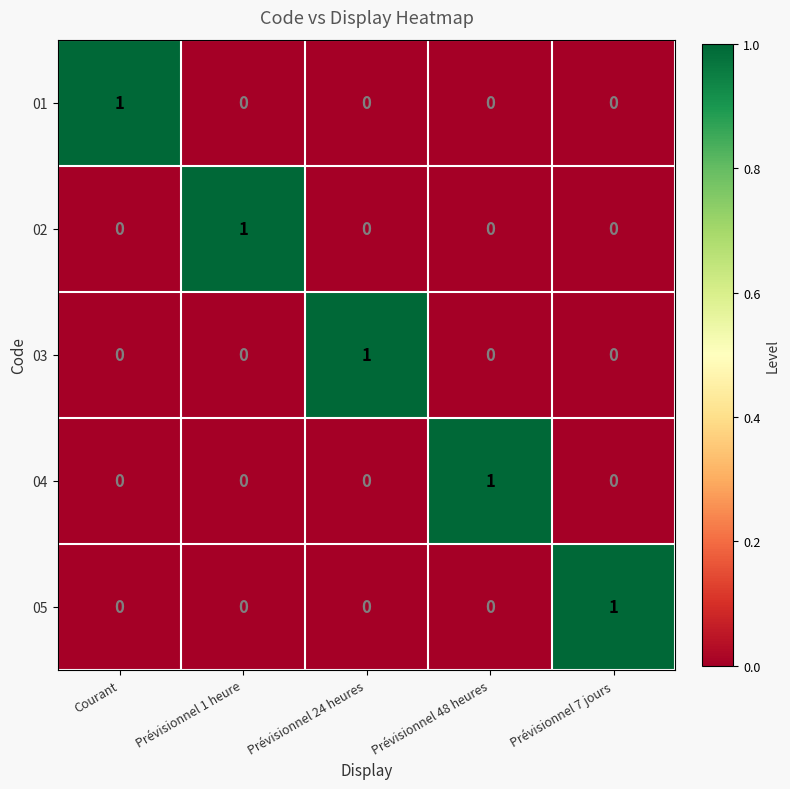

True or false: 03 has a value of 0 at Prévisionnel 7 jours.

True